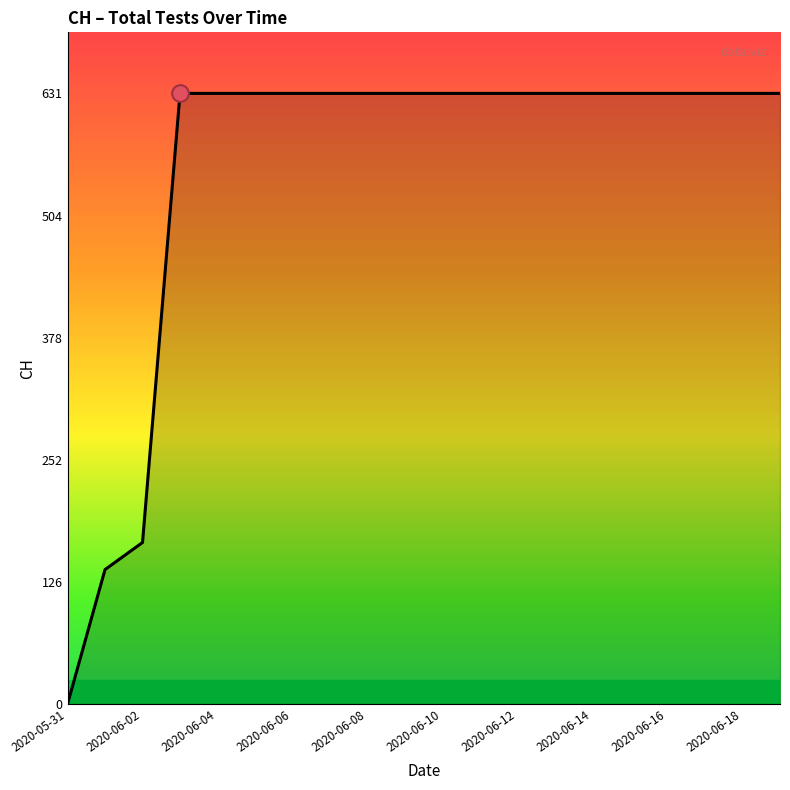

What is the maximum value shown in the chart?

631